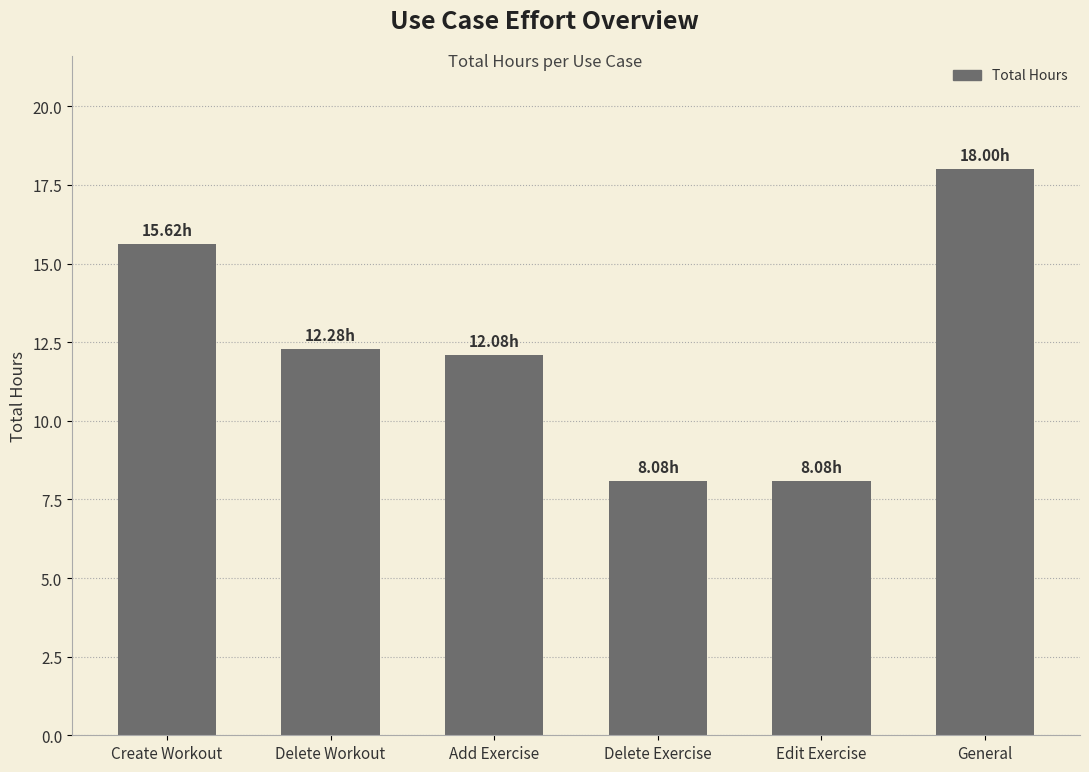

Is it true that the value at Create Workout is 3.9?

False